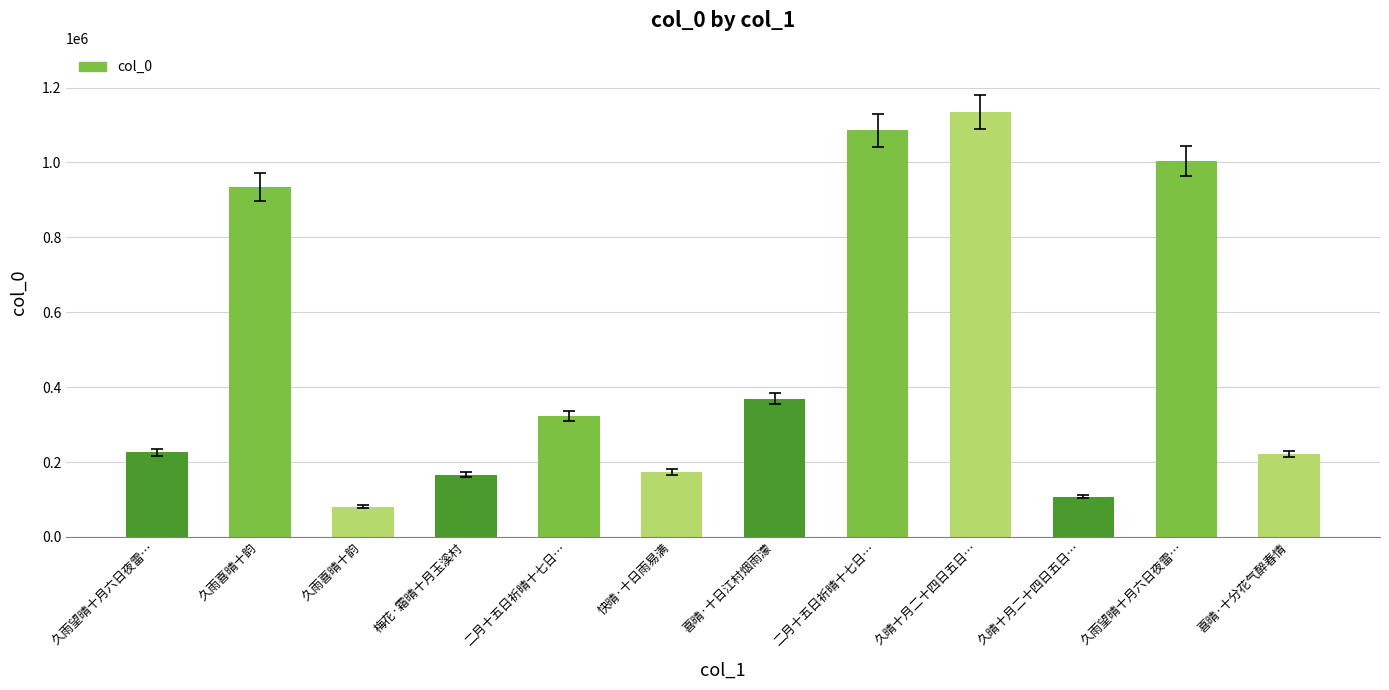

How many bars are there in total?

12